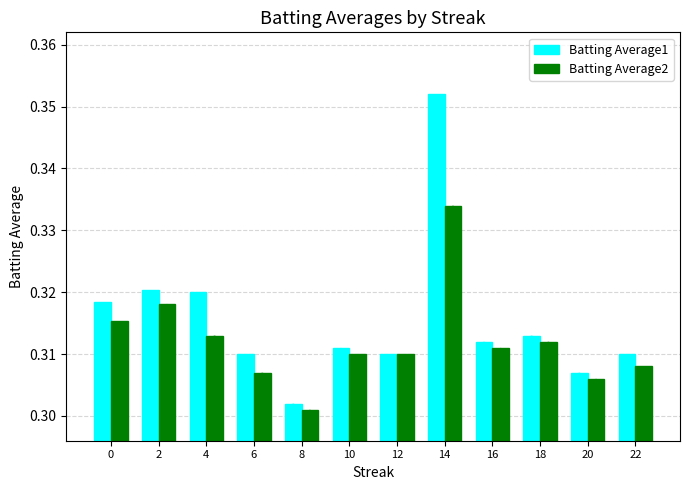

Reading right to left, transcribe all the data shown in this chart.

Batting Average1: 22=0.3	20=0.3	18=0.3	16=0.3	14=0.4	12=0.3	10=0.3	8=0.3	6=0.3	4=0.3	2=0.3	0=0.3
Batting Average2: 22=0.3	20=0.3	18=0.3	16=0.3	14=0.3	12=0.3	10=0.3	8=0.3	6=0.3	4=0.3	2=0.3	0=0.3